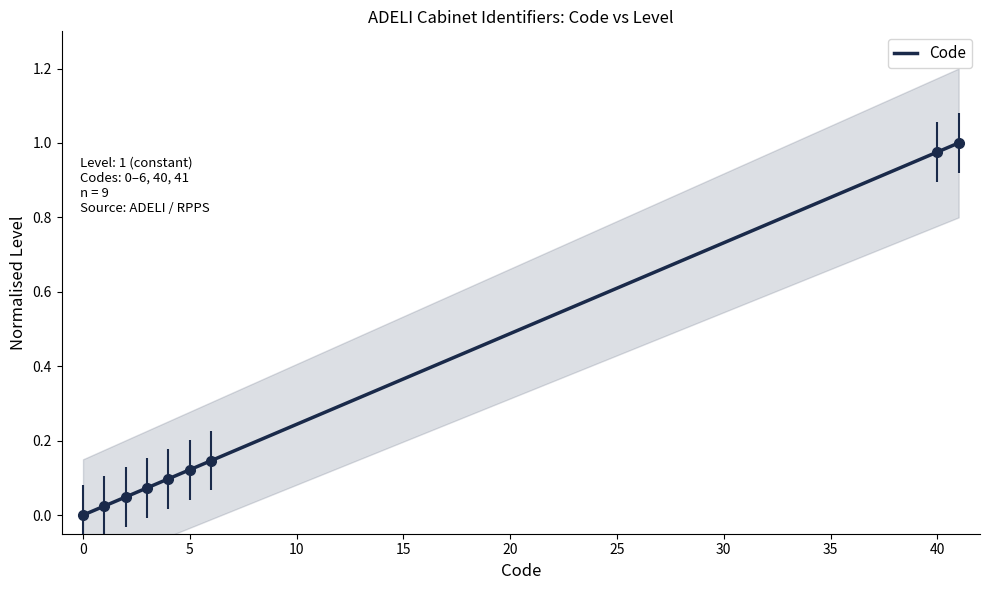

Does the chart have visible grid lines?

No